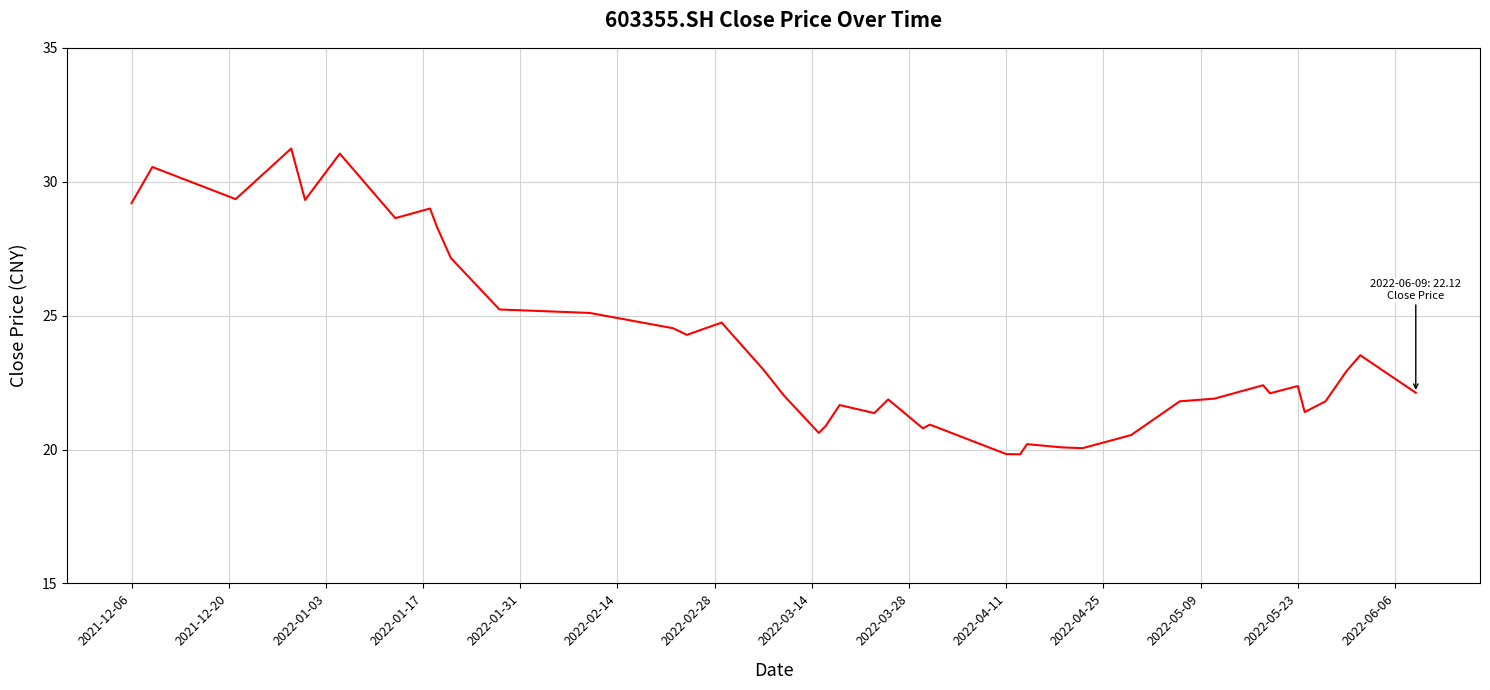

What is the difference between the maximum and minimum values?

11.4